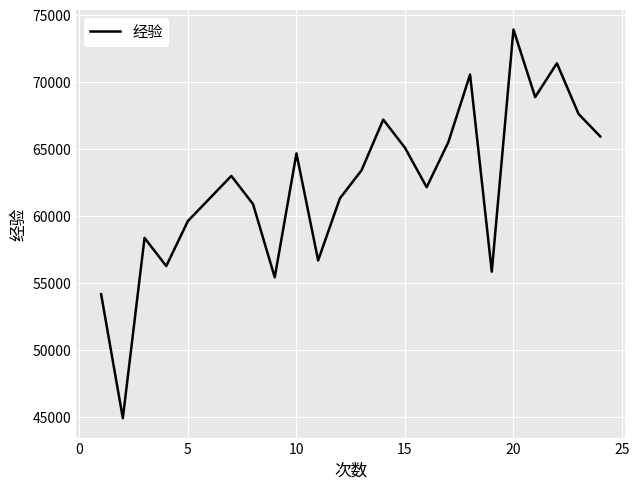

What is the maximum value shown in the chart?

73920